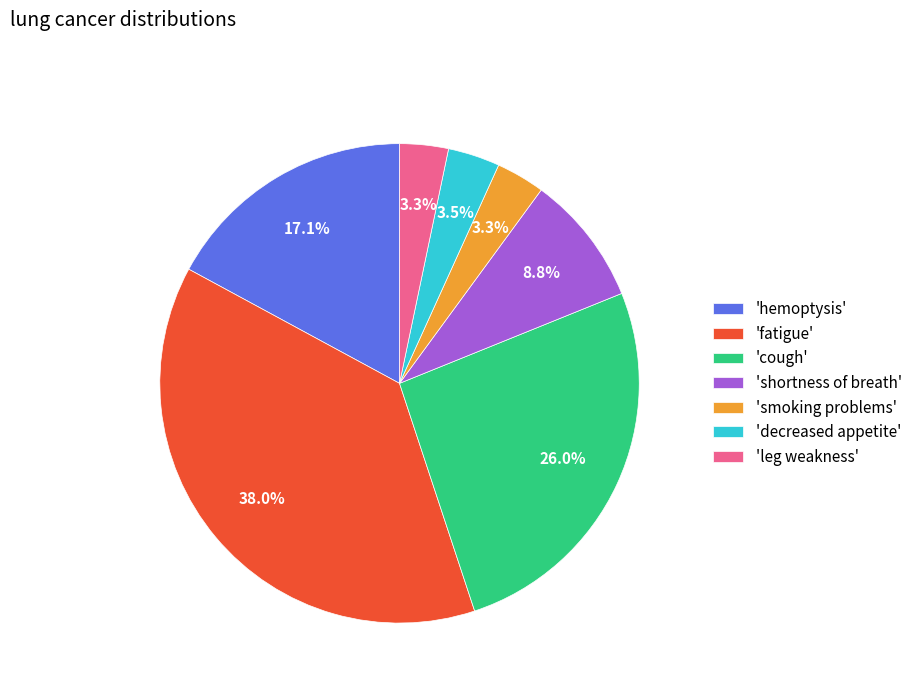

What percentage do 'decreased appetite' and 'leg weakness' together represent?

6.8%